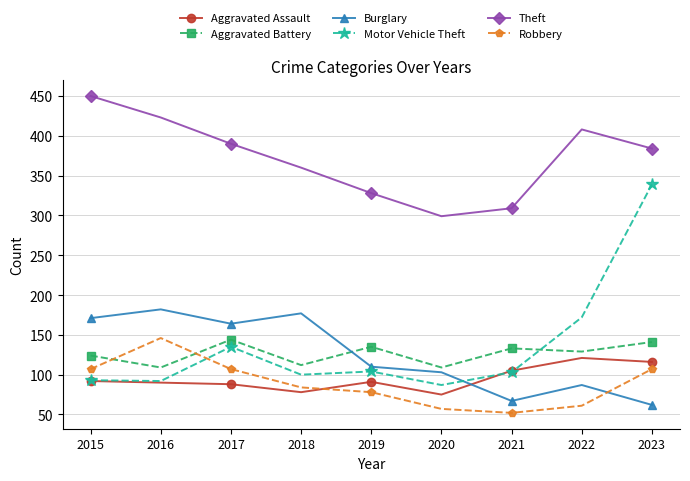

What is the sum of the Motor Vehicle Theft values at 2020 and 2023?

426